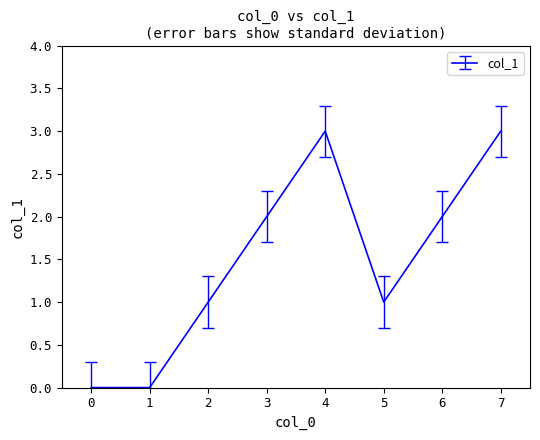

True or false: the data shows 2 at 6.

True